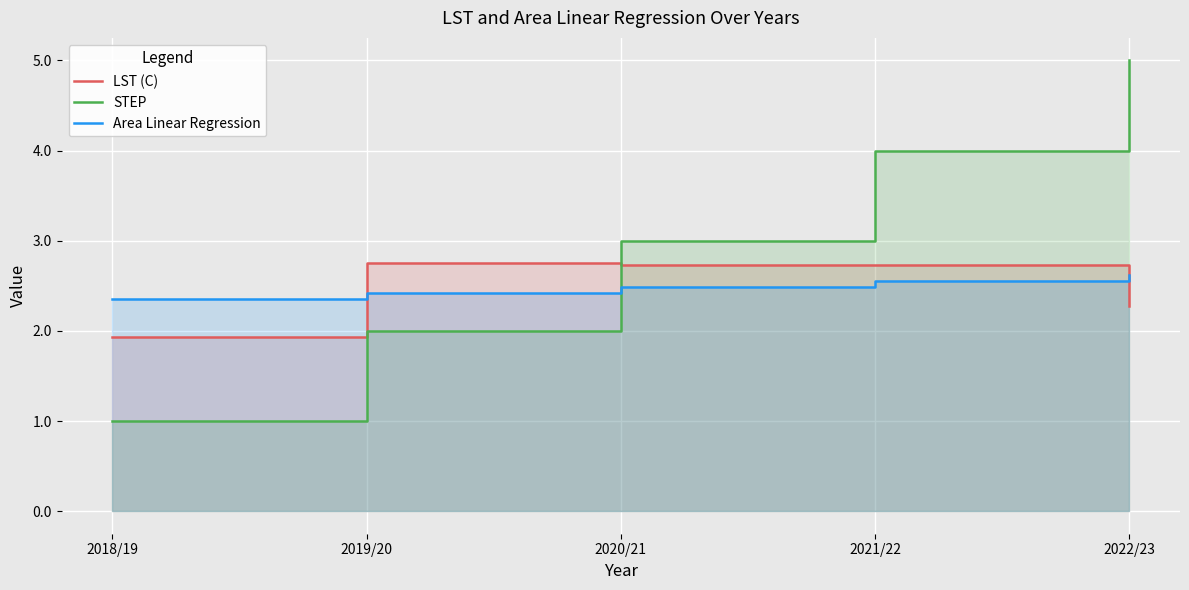

What is the difference between the STEP values at 2019/20 and 2021/22?

2.0